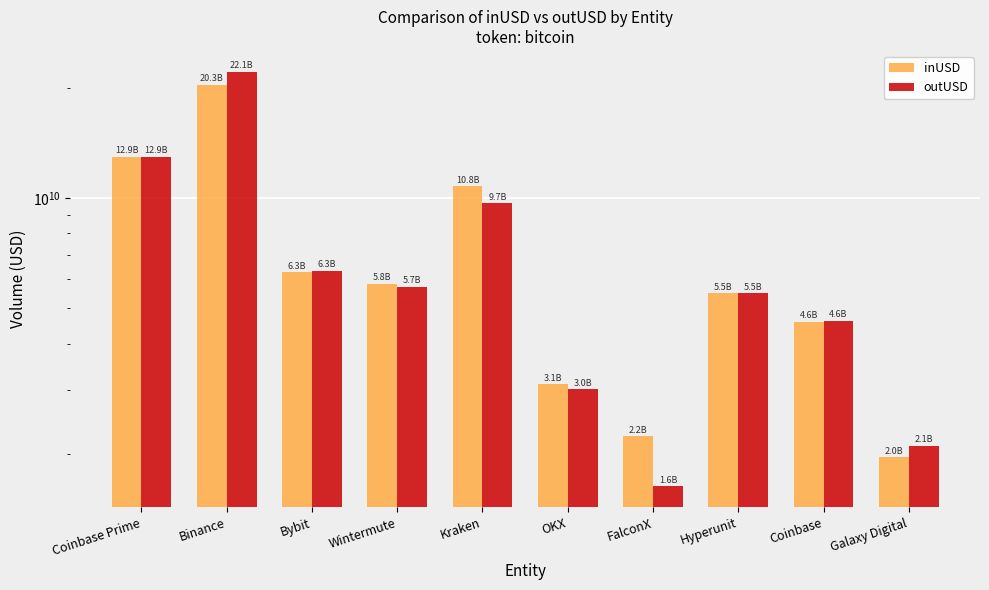

What is the difference between the maximum and minimum values in the inUSD series?

18353646599.2